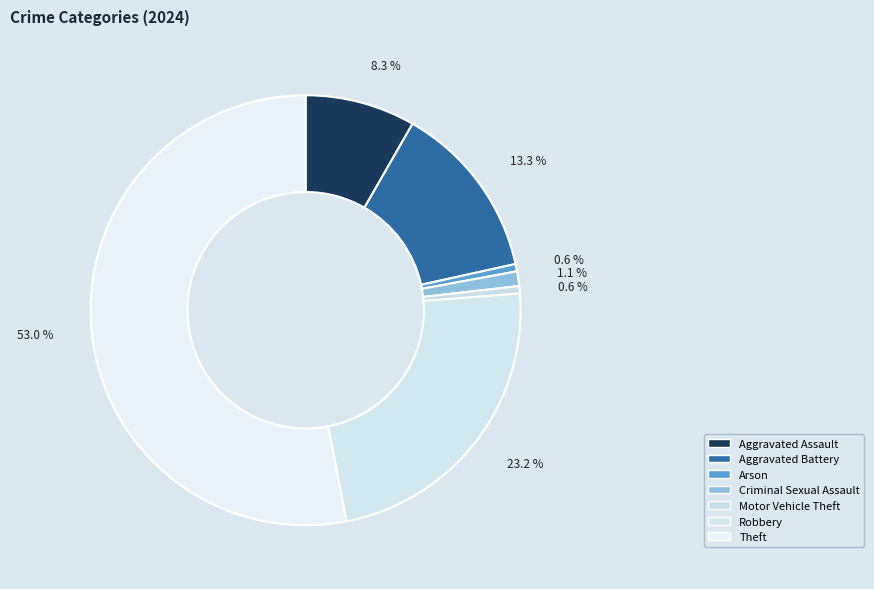

Combined, what portion of the pie is Theft and Motor Vehicle Theft?

53.6%